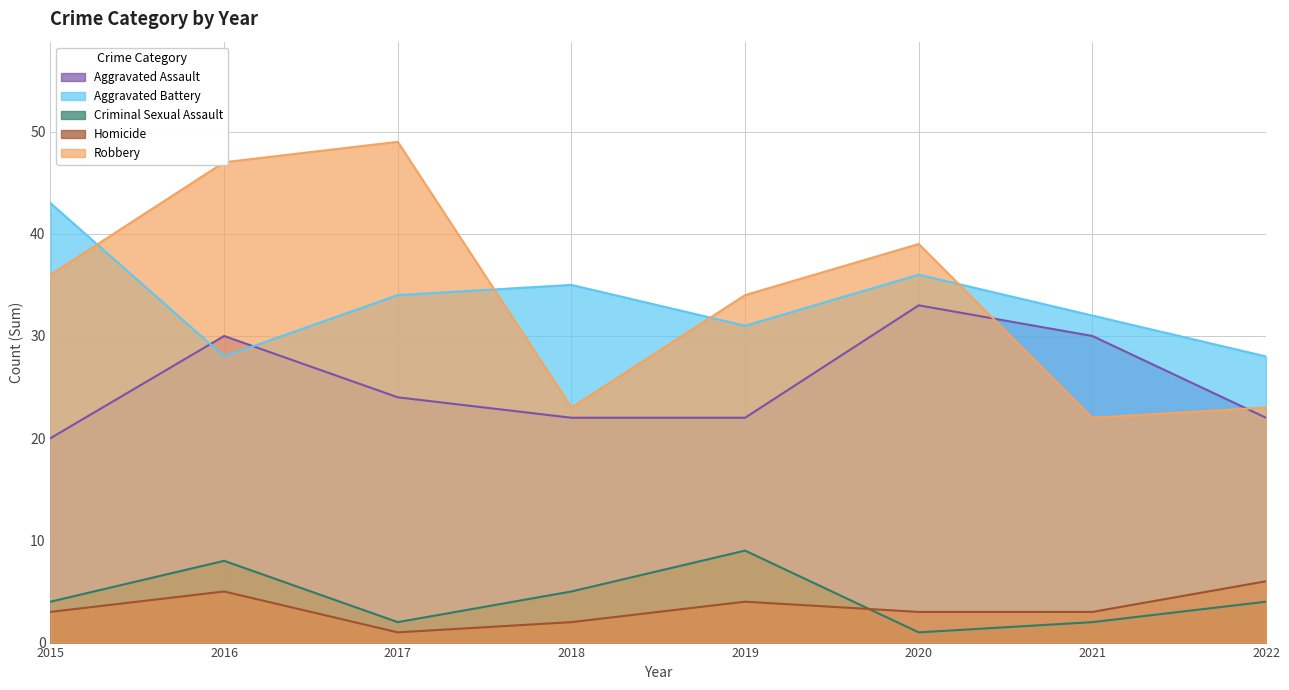

What is the minimum value for Homicide?

1